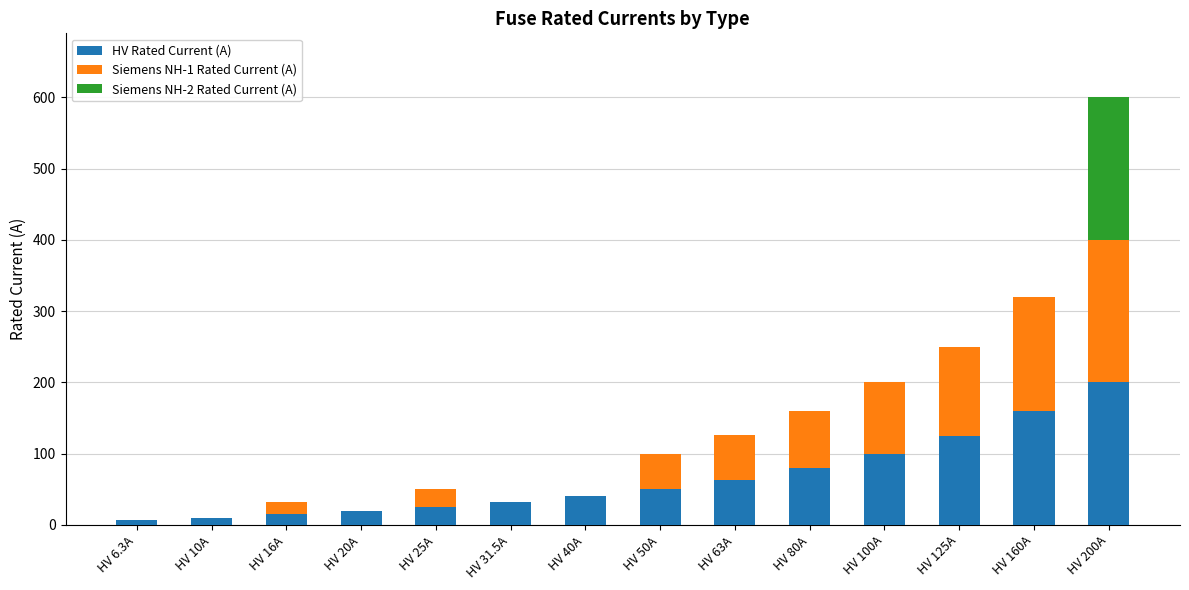

Count the number of categories in the chart.

14